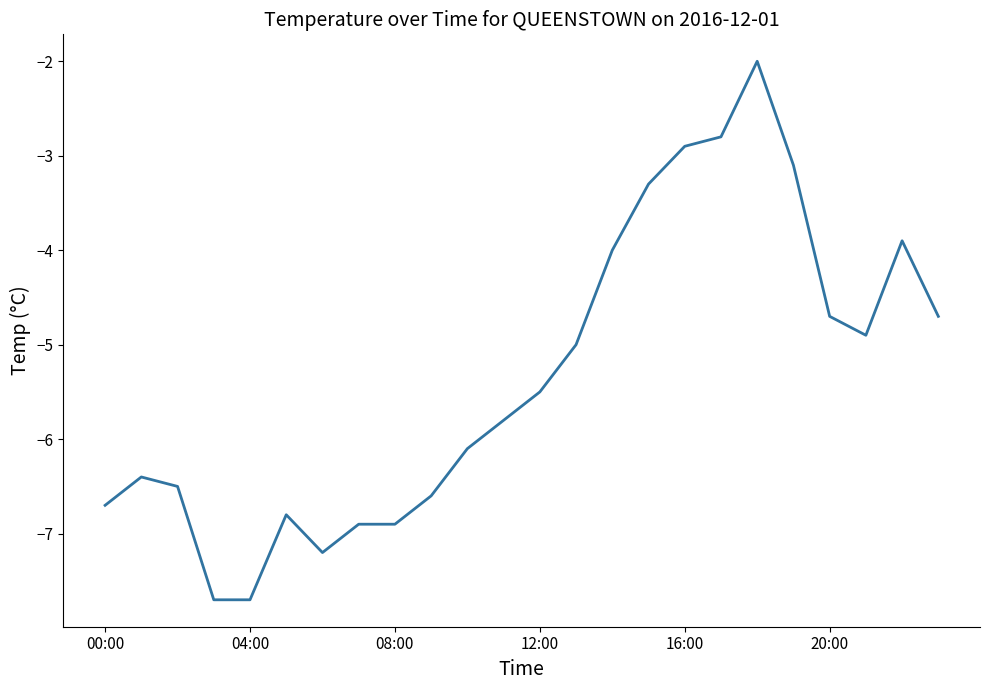

What is the difference between the maximum and minimum values?

5.7